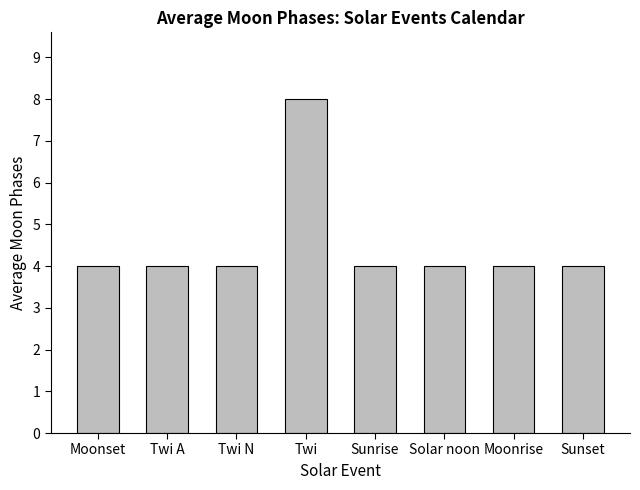

Reading left to right, list all the values displayed in this chart.

4	4	4	8	4	4	4	4